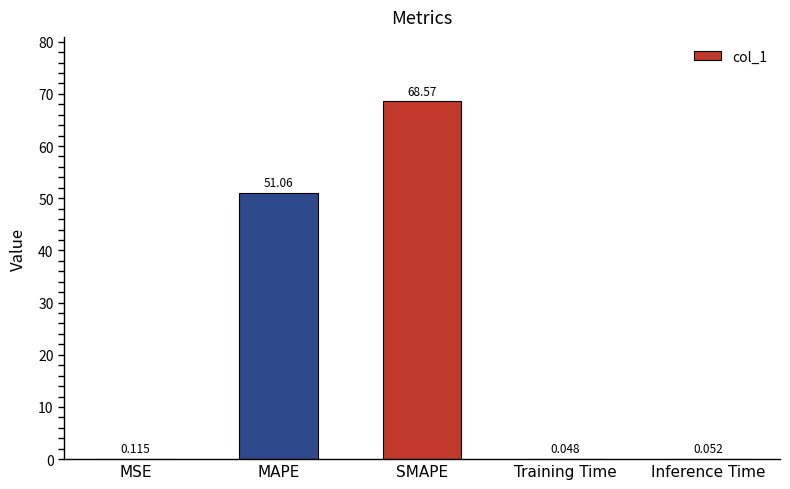

What is the sum of all values?

119.9